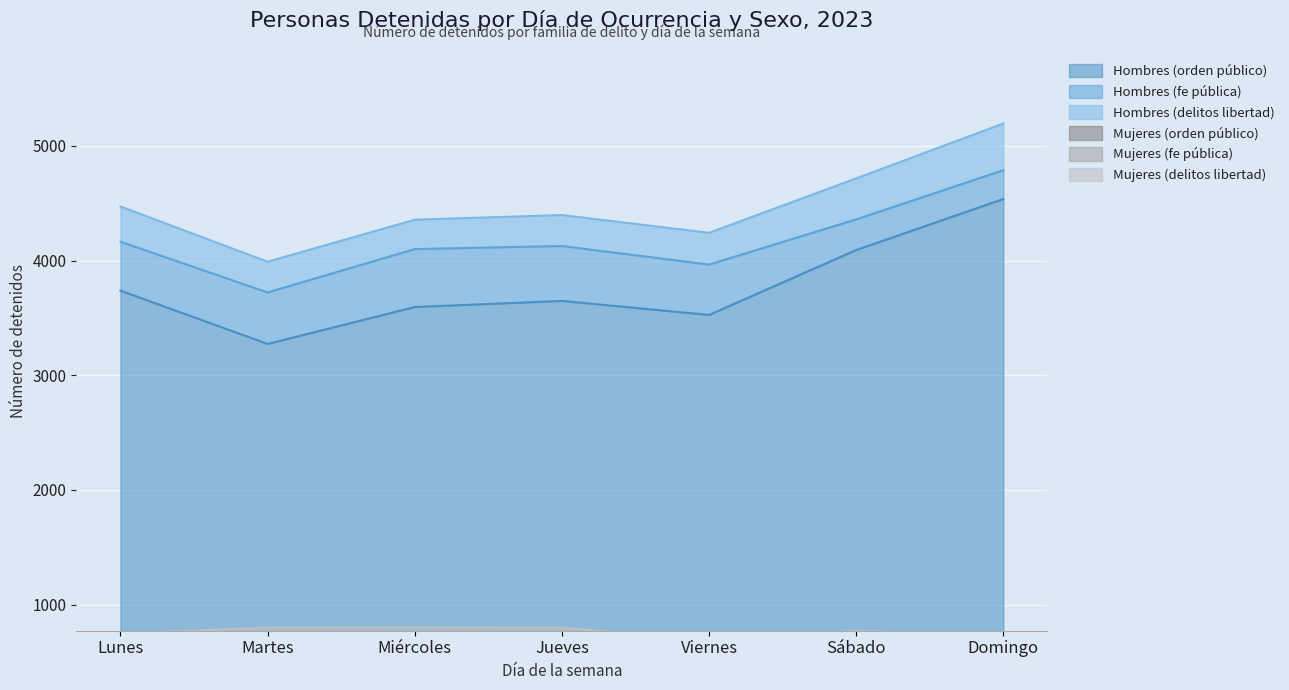

True or false: Hombres (fe pública) and Hombres (orden público) cross at least once.

False